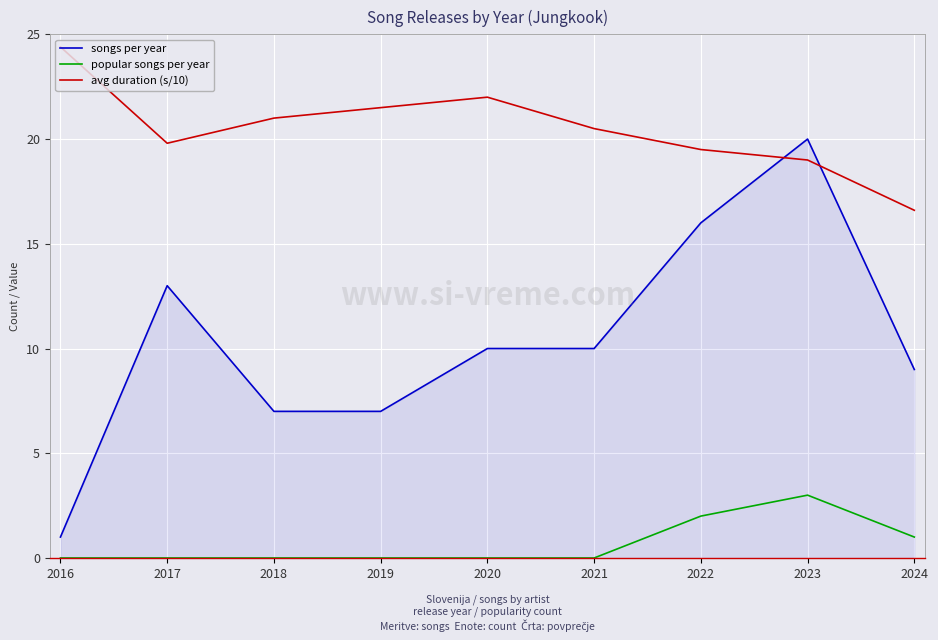

List the series in order of their peak value, highest first.

avg duration (s/10), songs per year, popular songs per year